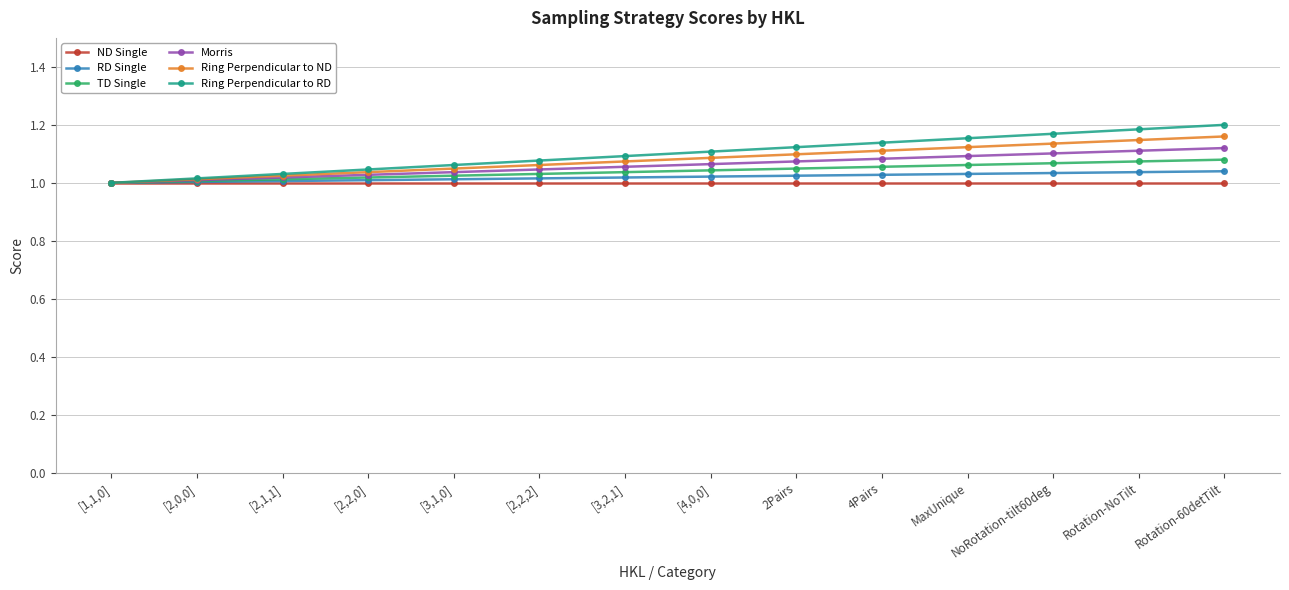

Where is Morris nearest to the value 1?

[1,1,0]